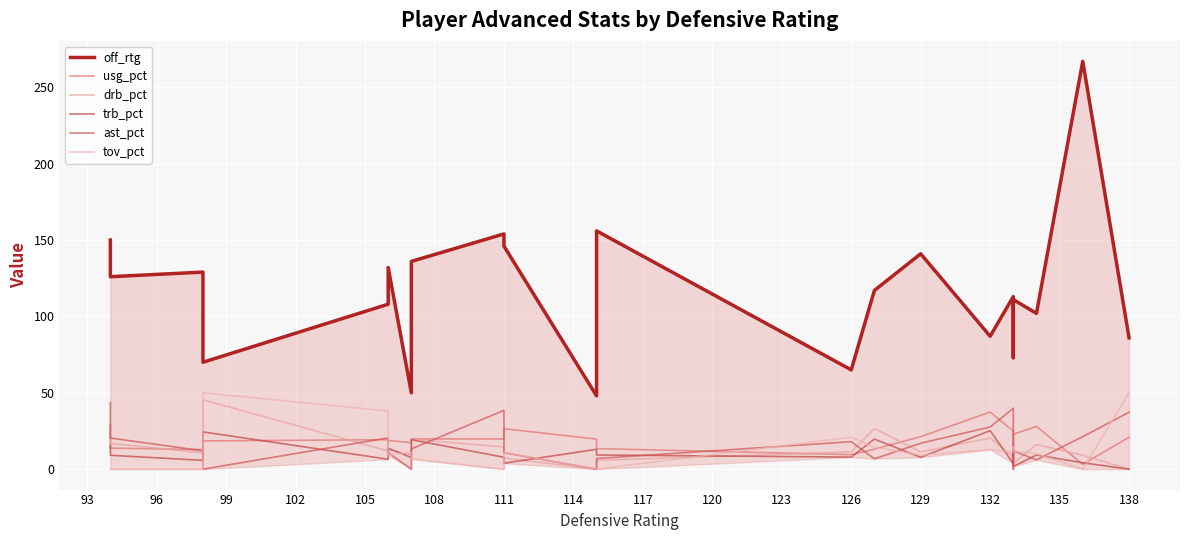

What is the total value across all series at 129?

197.5